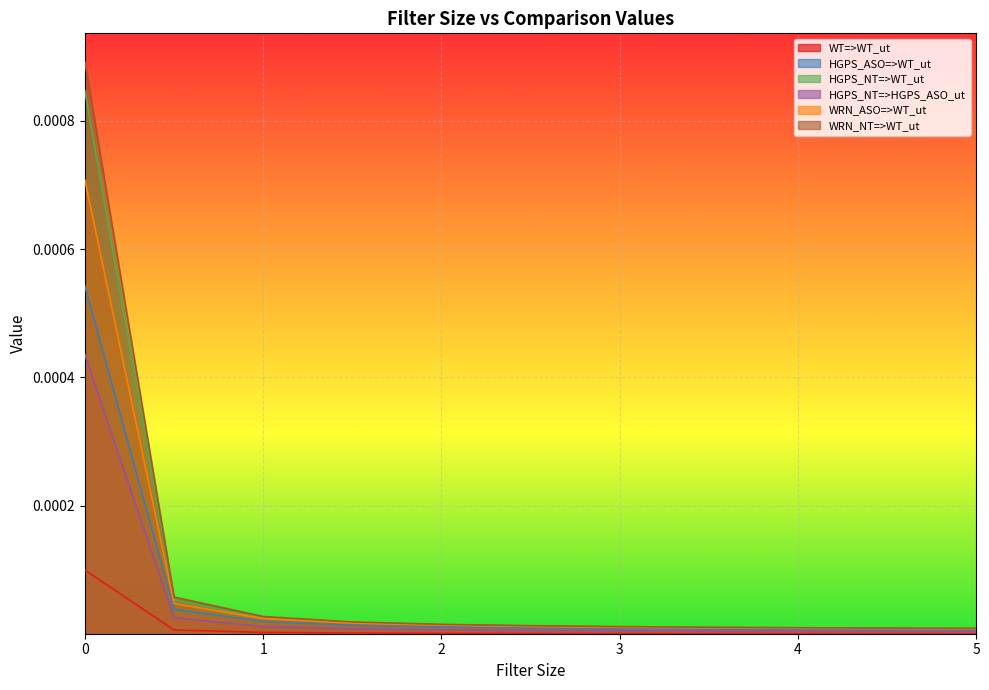

At how many categories does at least one series exceed 0?

11